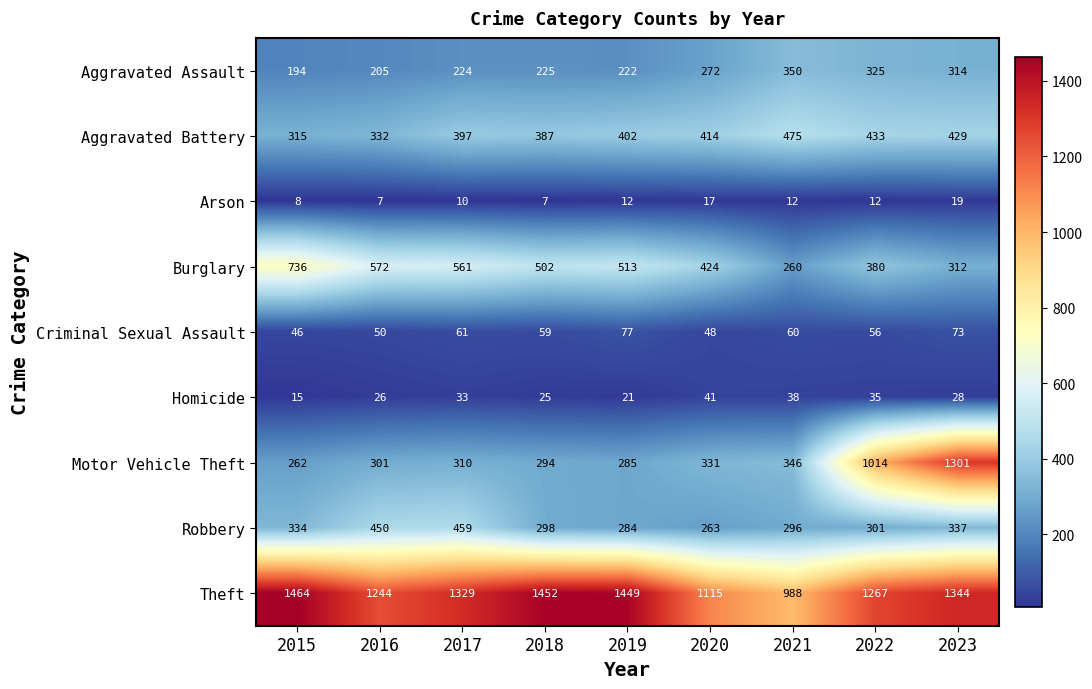

Count the number of categories in the chart.

9